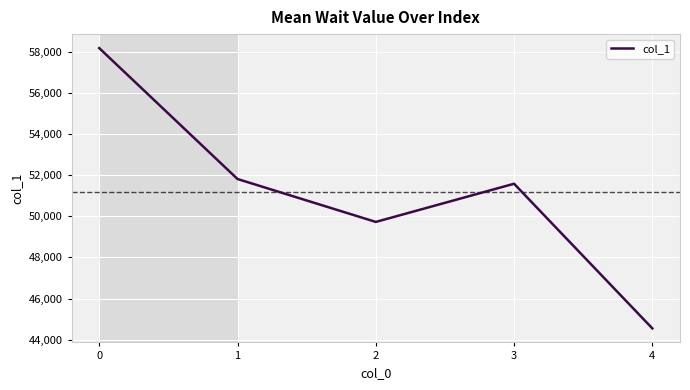

The value at 0 is 103996. True or false?

False